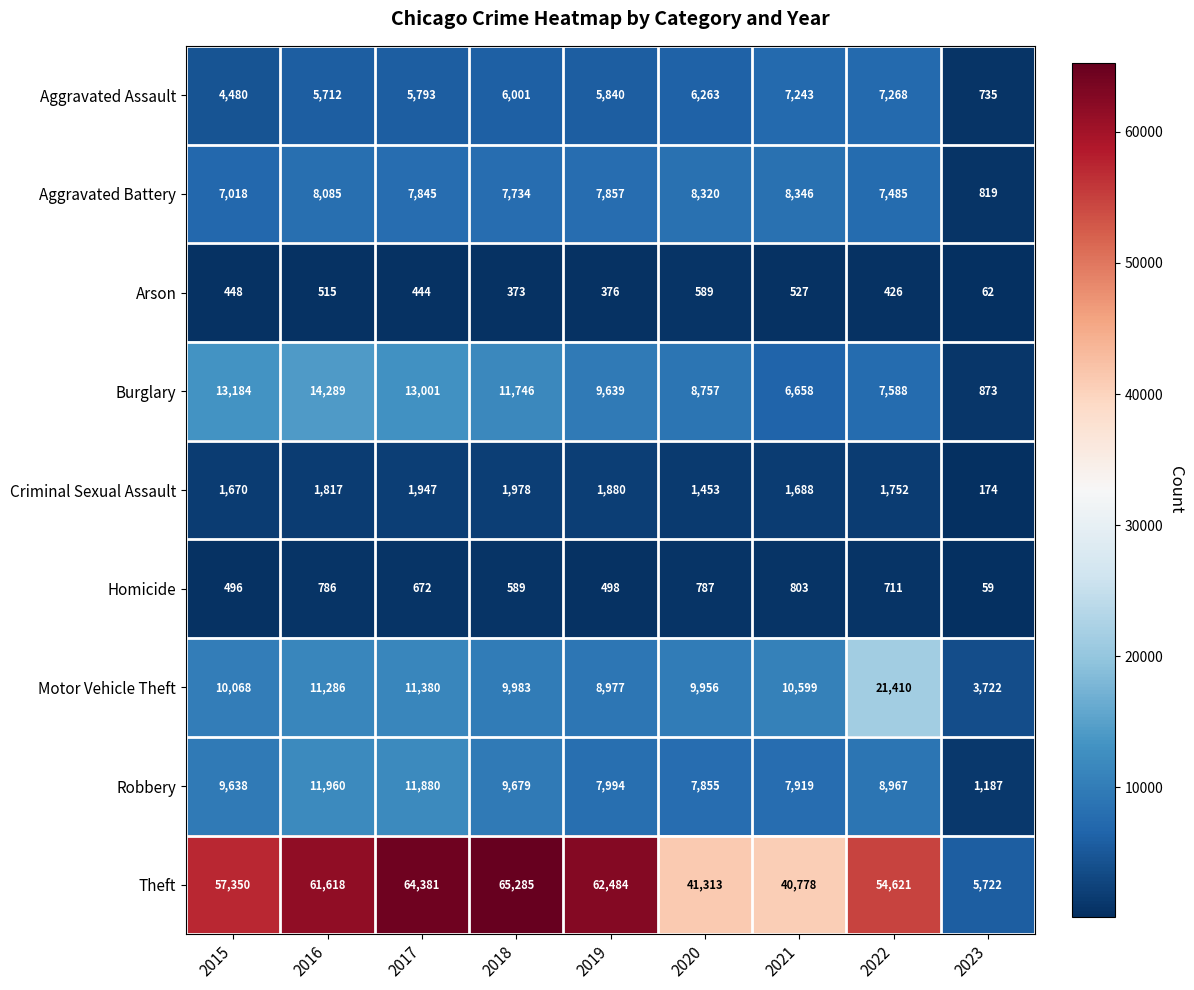

What is the average value of the Aggravated Battery series?

7057